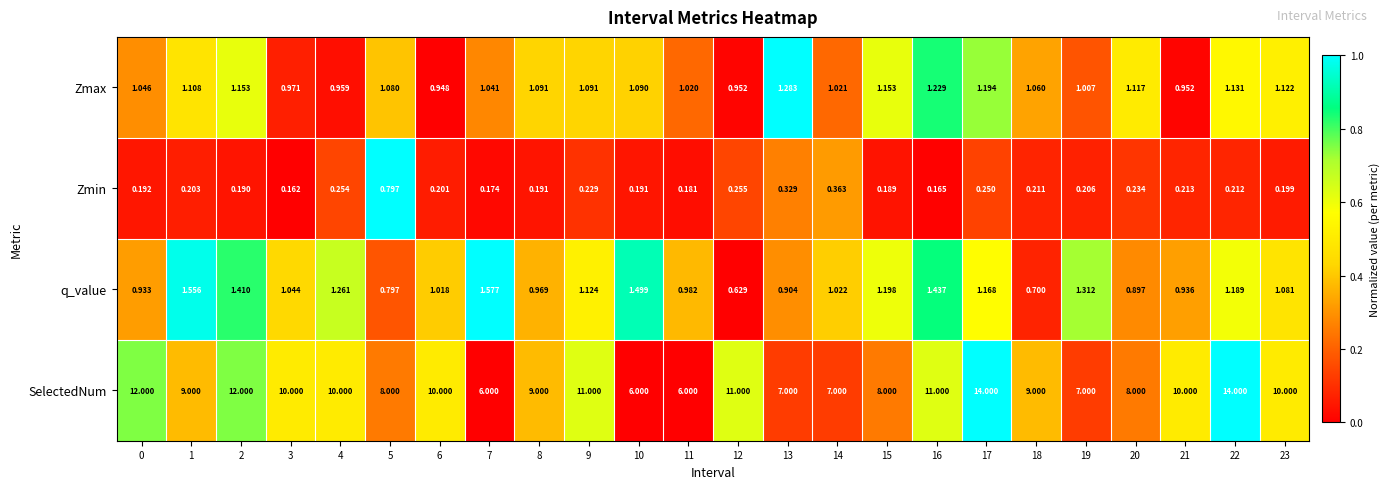

Which series has the largest total across all categories?

SelectedNum